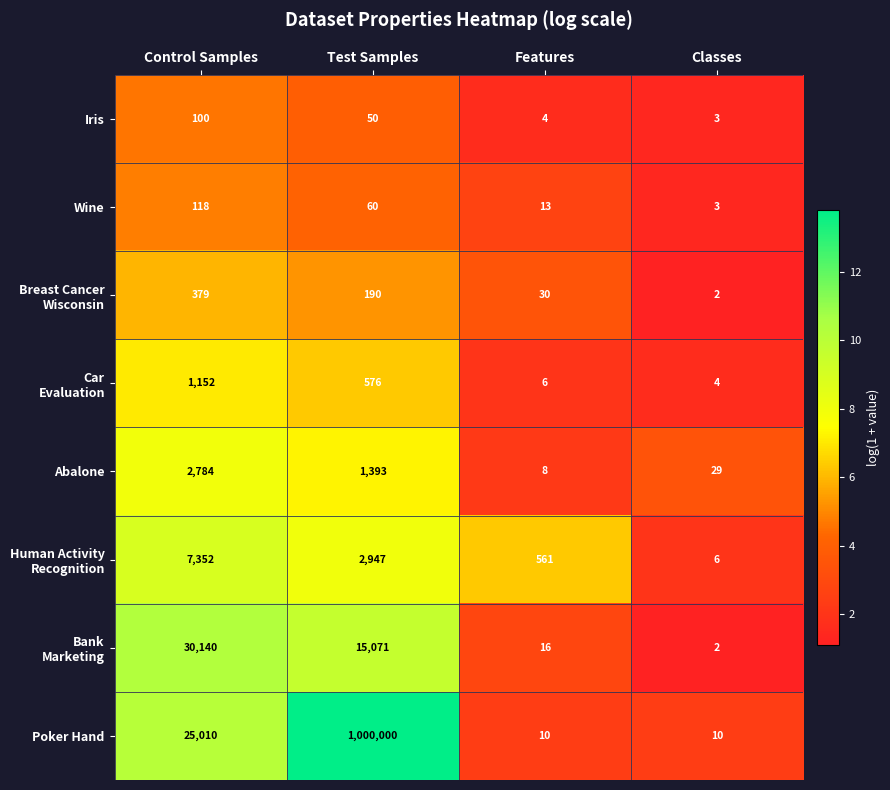

At which label is Wine closest to 60?

Test Samples